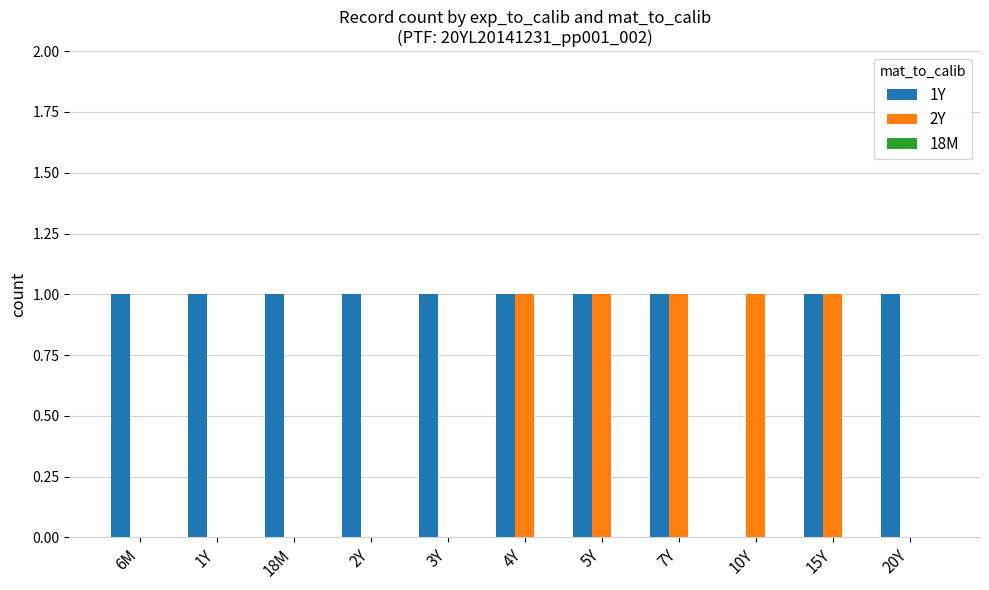

What is the spread (max minus min) of values at 1Y?

1